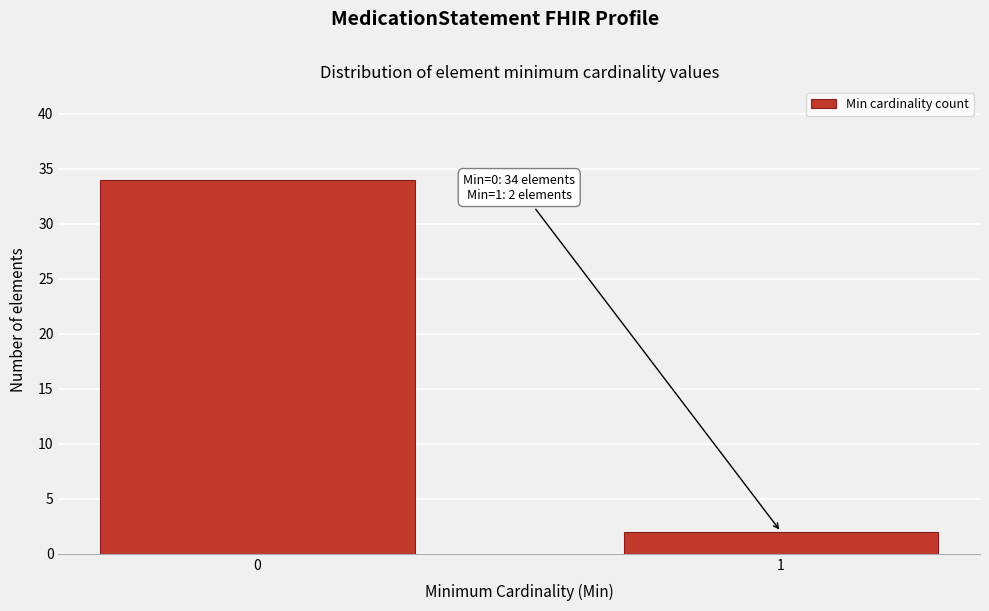

Reading left to right, list all the values displayed in this chart.

34	2